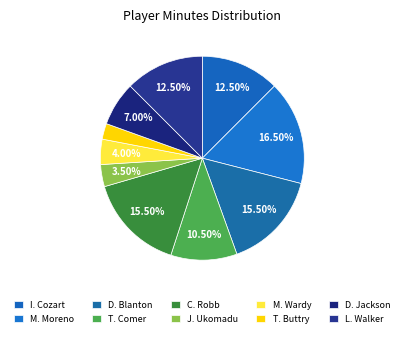

Which slice is the largest?

M. Moreno